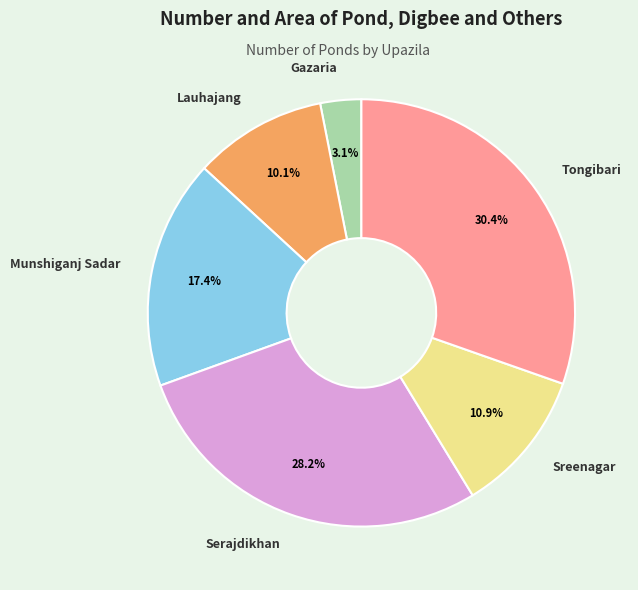

Does any single category account for the majority?

No